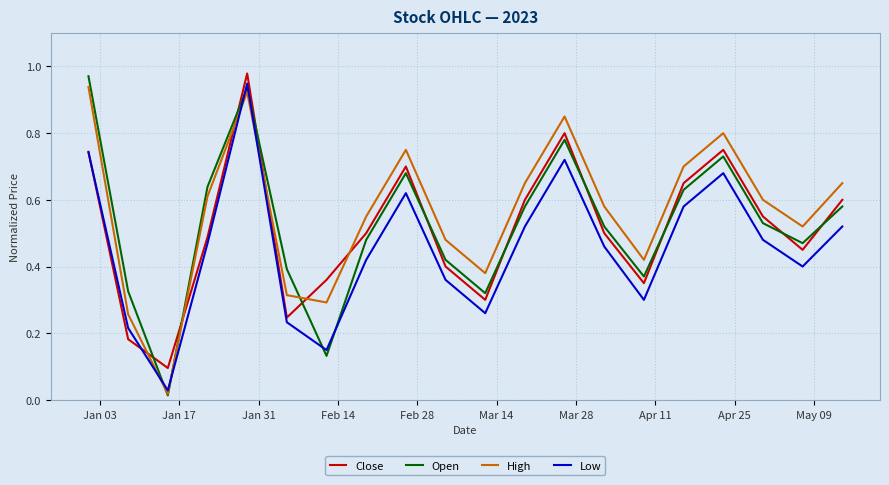

Which series has the largest range (max minus min)?

Open